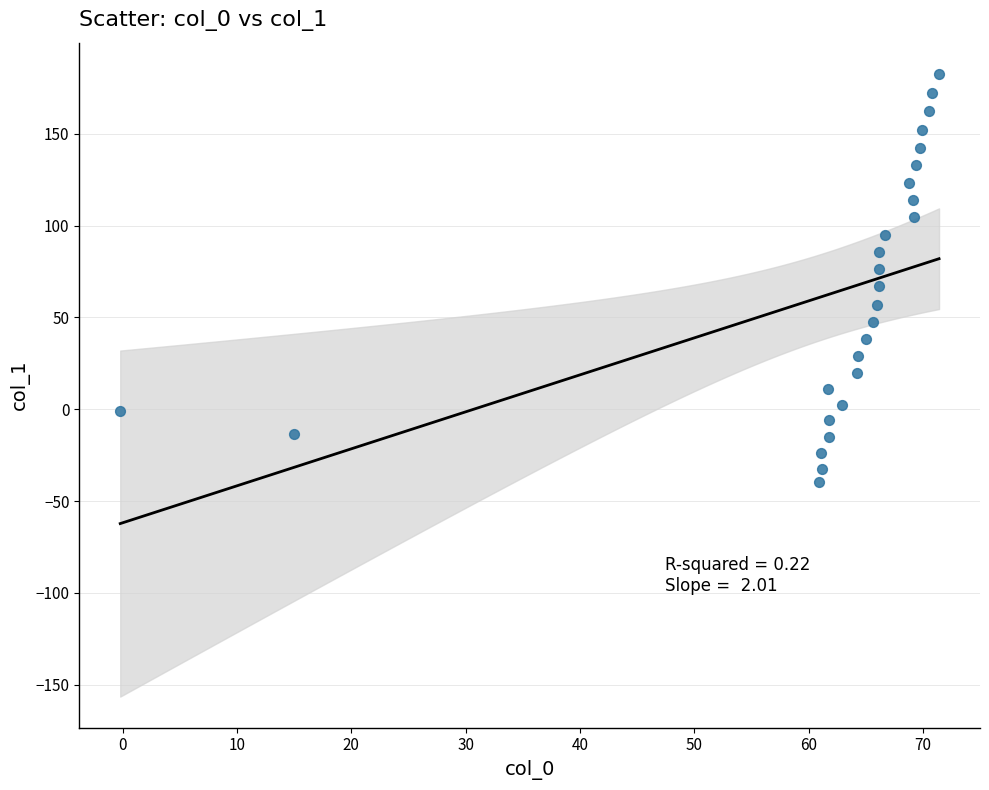

What is the range of X values (max minus min)?

71.6